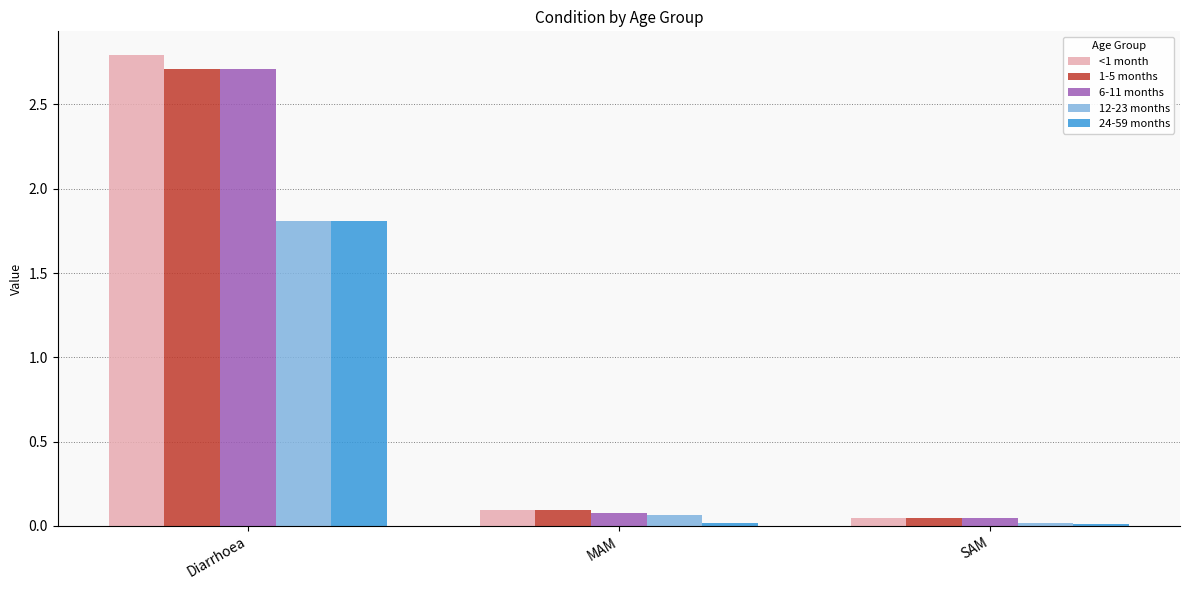

What is the average value of the 24-59 months series?

0.6